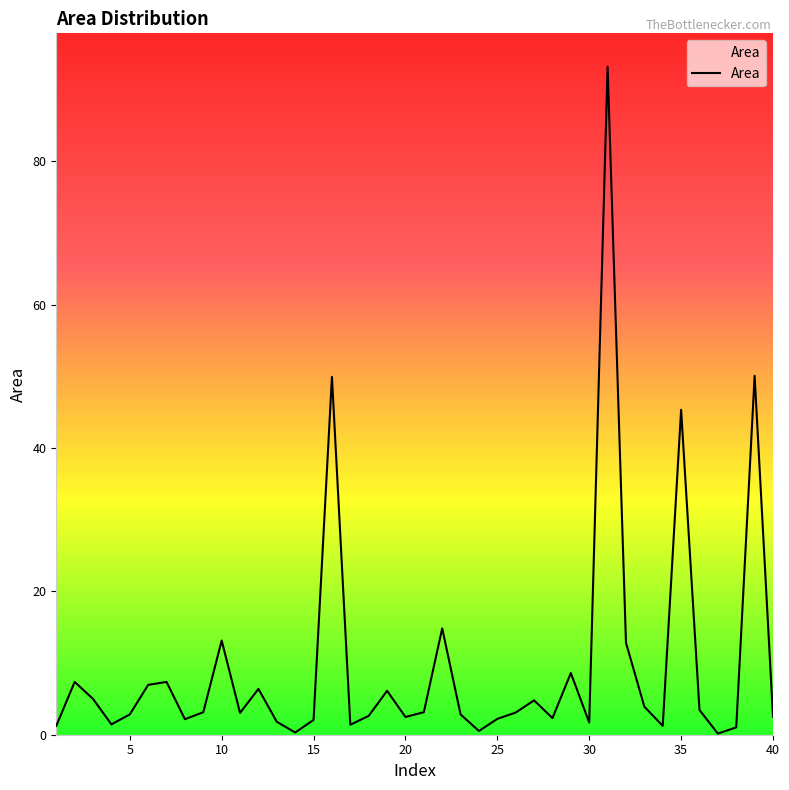

What is the difference between the maximum and minimum values?

93.1